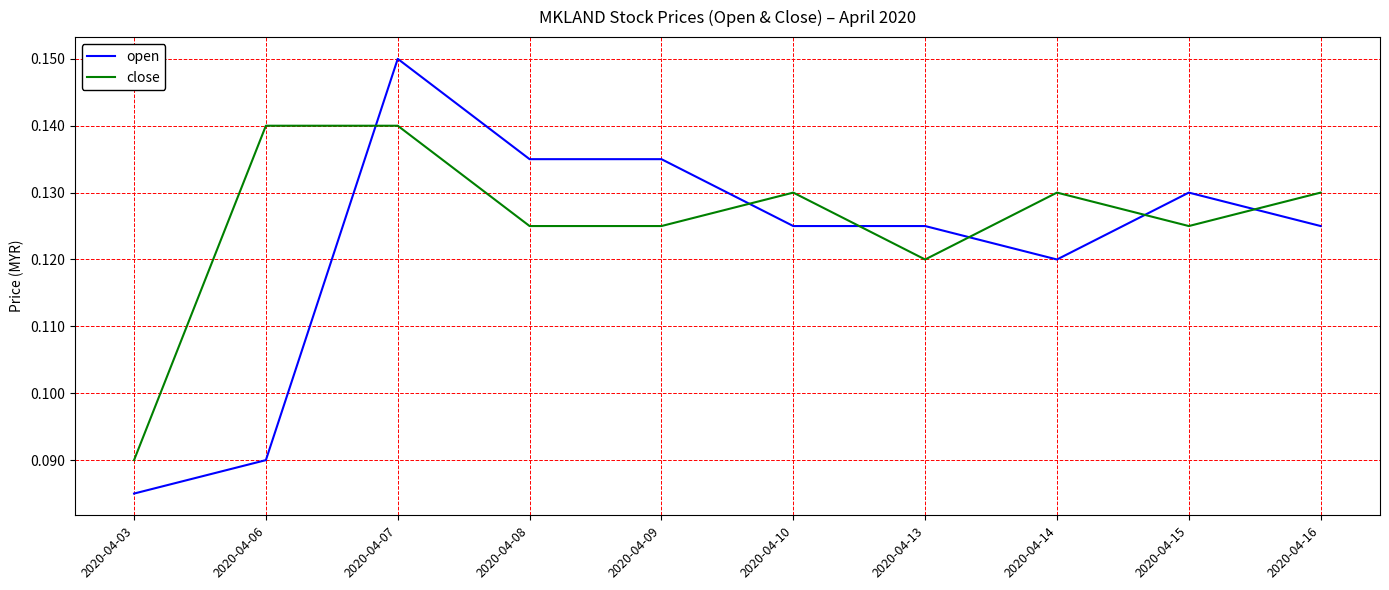

Which series has the largest range (max minus min)?

open